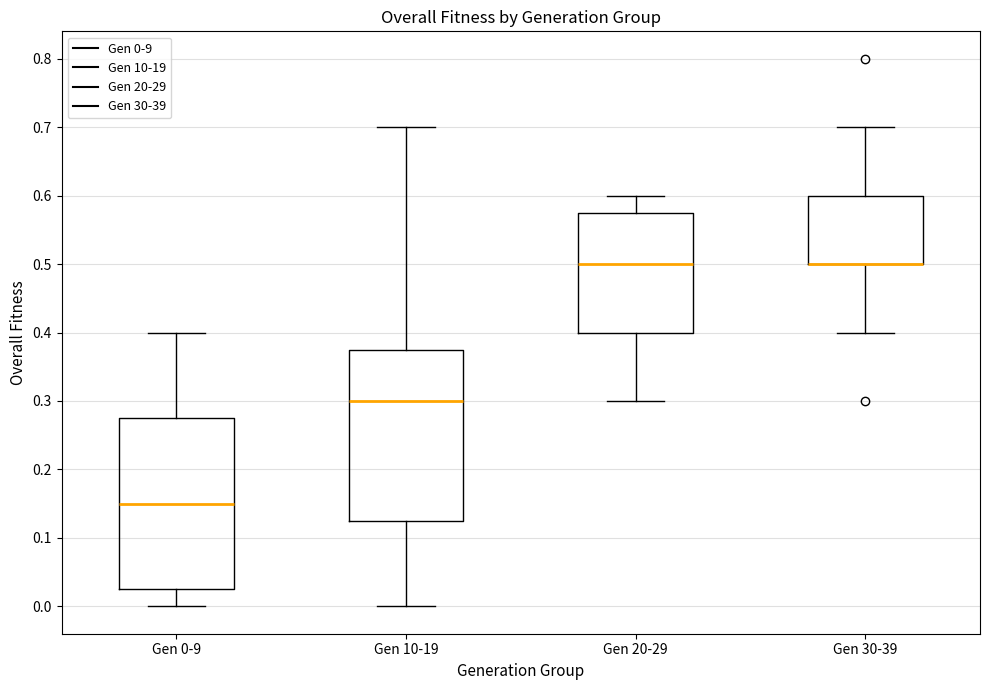

Reading left to right, transcribe this box plot: for each box, give where its median line is, the range the box spans, and where its two whiskers end, as read against the y-axis. The values are not printed on the chart, so give them approximately, as read against the axis.

Gen 0-9: median 0.15, box 0.03 to 0.28, whiskers 0.00 to 0.40
Gen 10-19: median 0.30, box 0.13 to 0.38, whiskers 0.00 to 0.70
Gen 20-29: median 0.50, box 0.40 to 0.58, whiskers 0.30 to 0.60
Gen 30-39: median 0.50 (drawn on the box's lower edge), box 0.50 to 0.60, whiskers 0.40 to 0.70